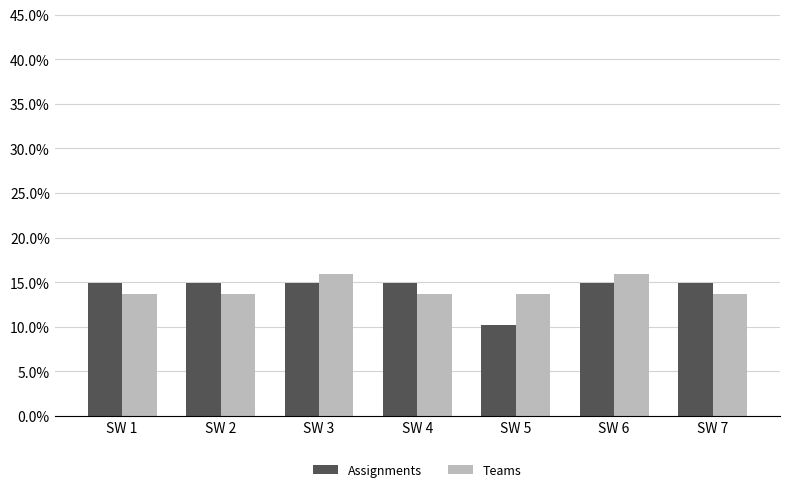

At SW 4, list the series in order from smallest to largest.

Teams, Assignments